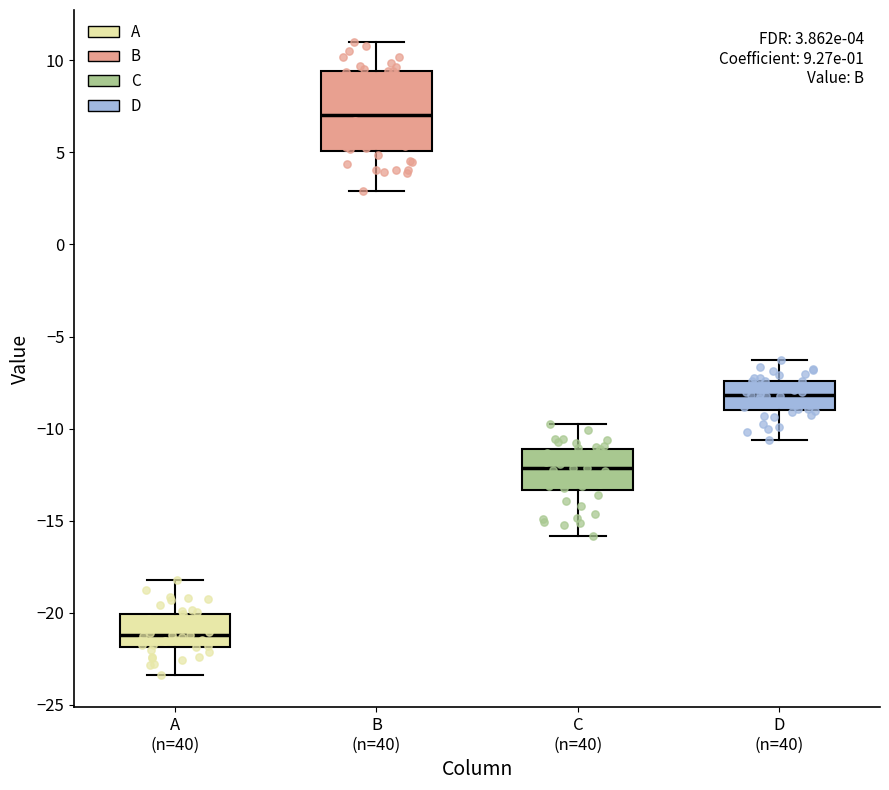

Which box is the tallest, from its lower edge to its upper edge?

B (n=40)